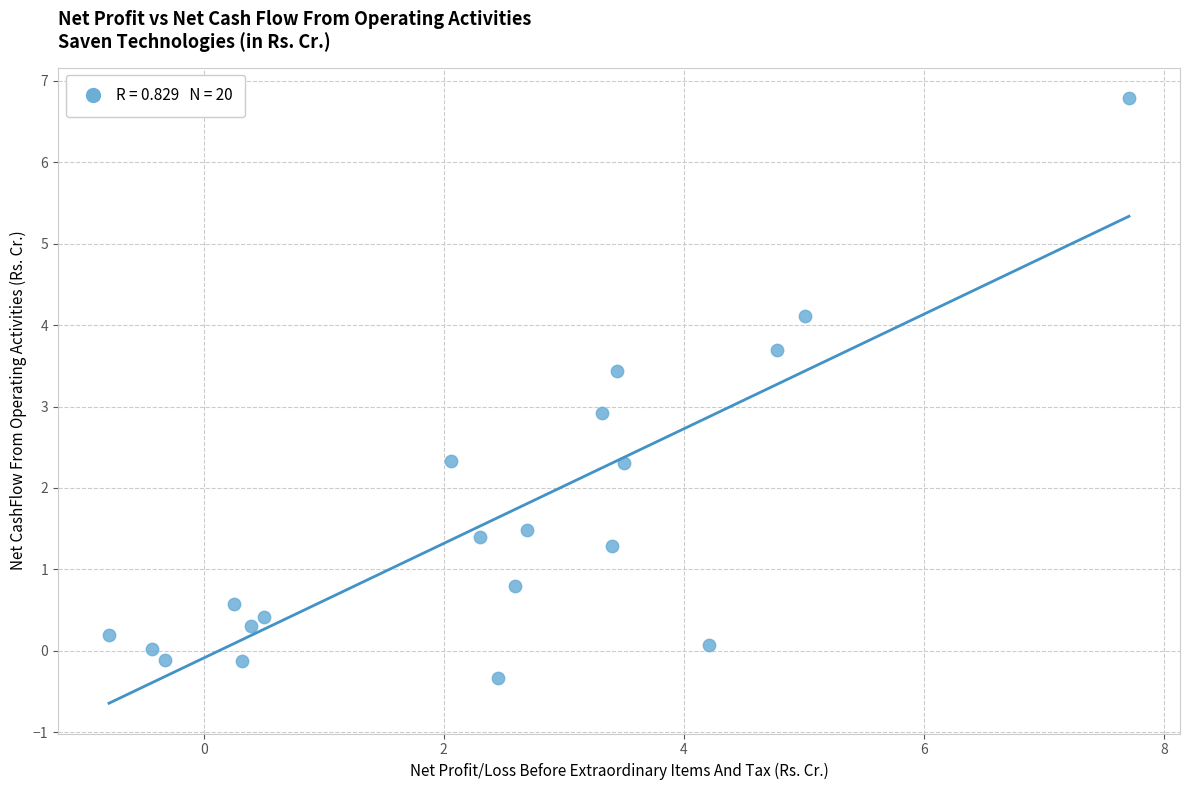

What is the range of X values (max minus min)?

8.5